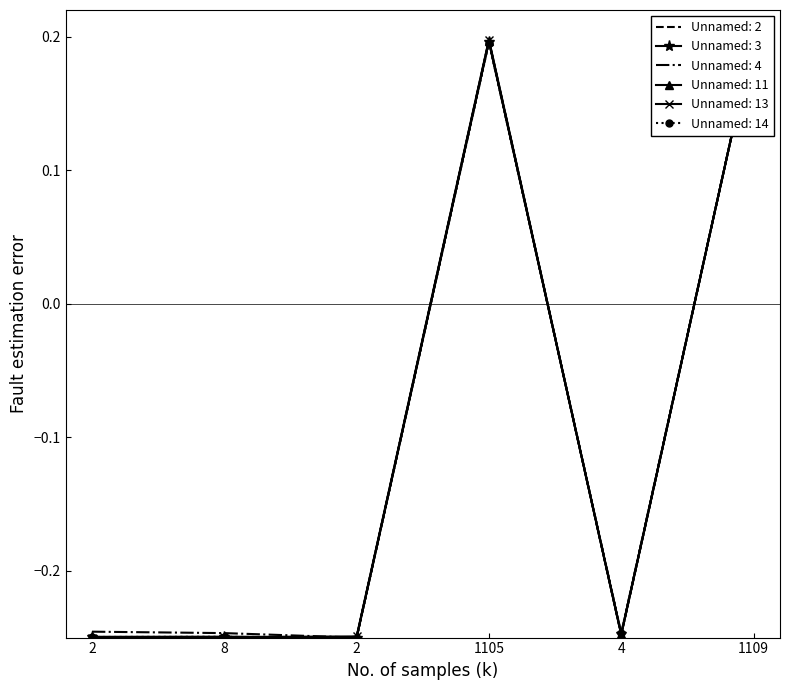

The value of Unnamed: 13 at 2 is -0.2. True or false?

True